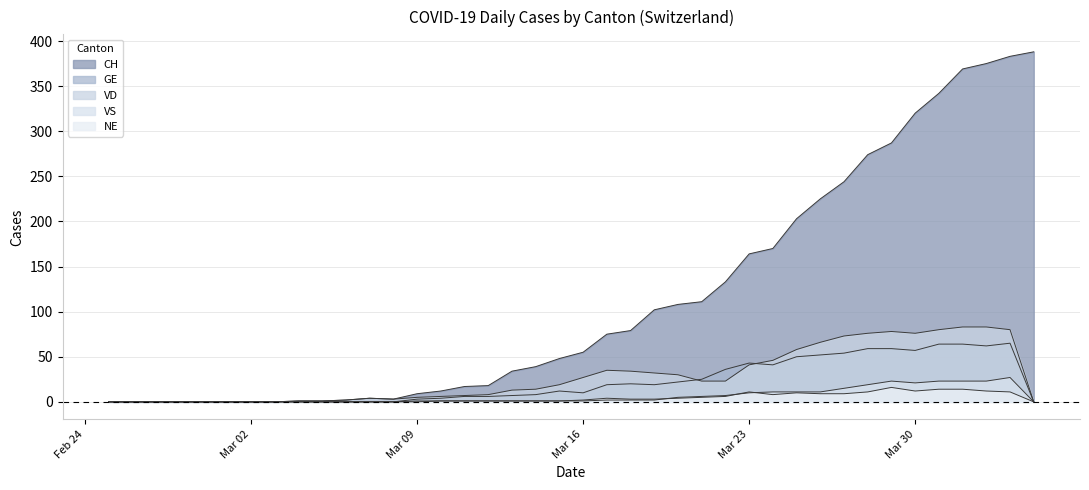

Does the chart display data point markers on the line(s)?

No